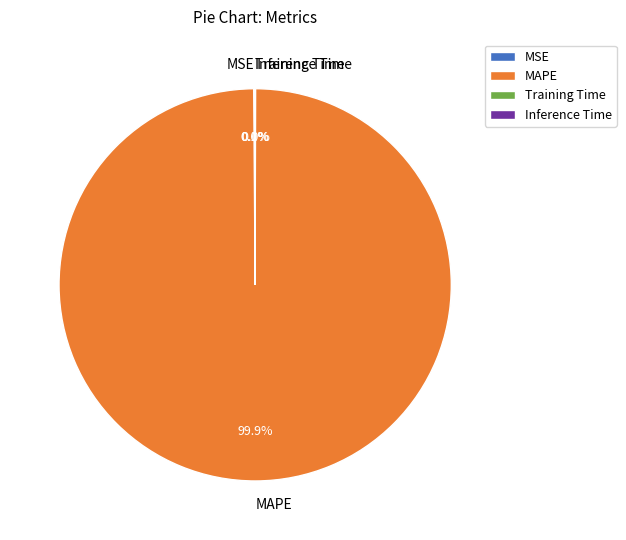

What is the largest slice in the pie chart?

MAPE